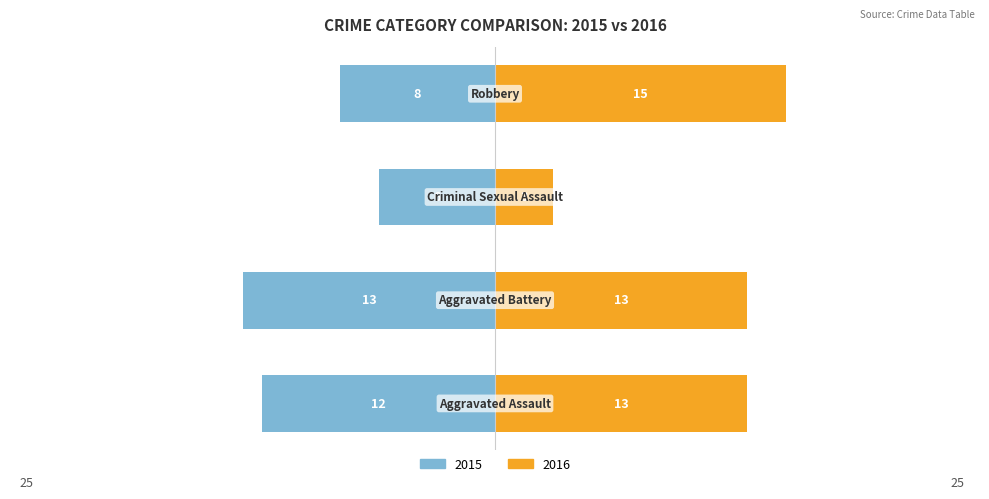

How many data points in 2015 are less than -8?

2